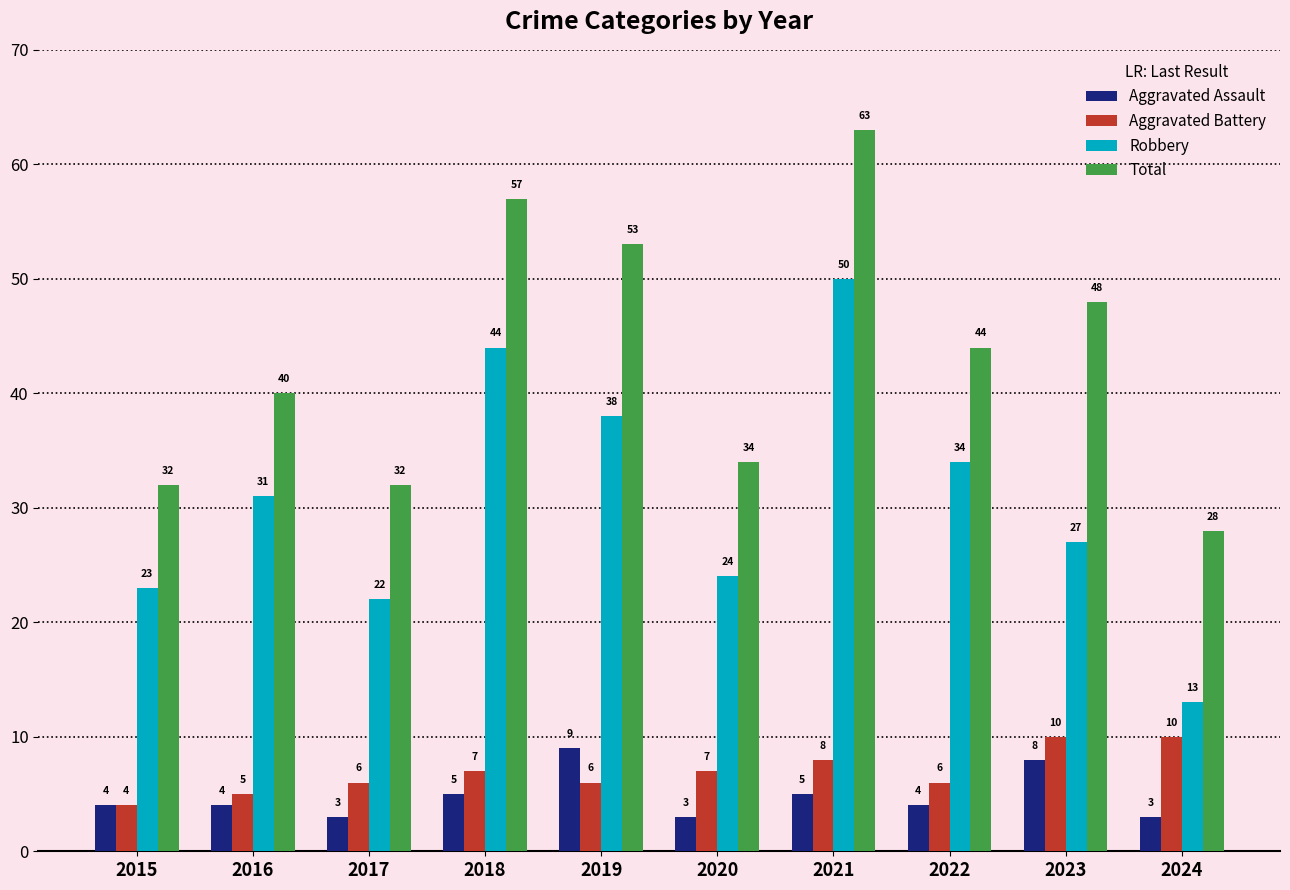

What is the approximate value of Aggravated Assault at 2020?

3